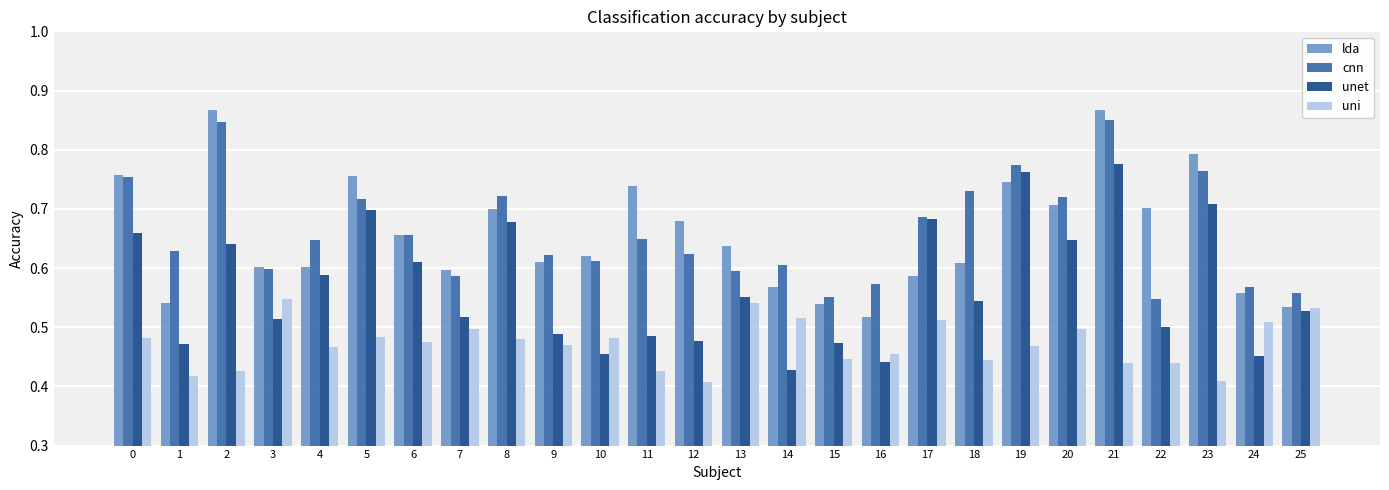

Which series changed the most between 6 and 21?

lda